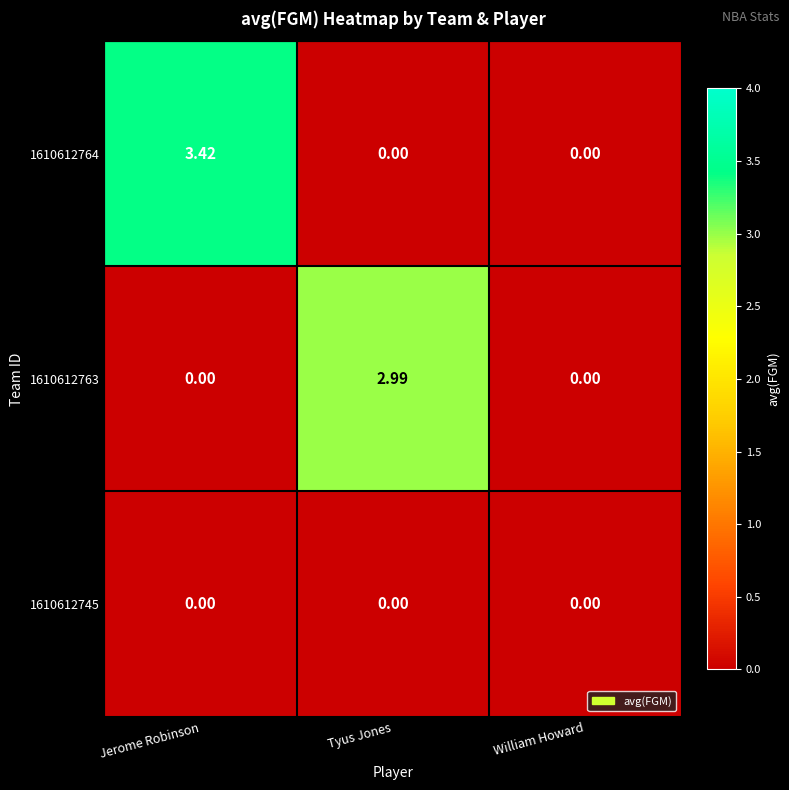

How many series are shown in this chart?

3